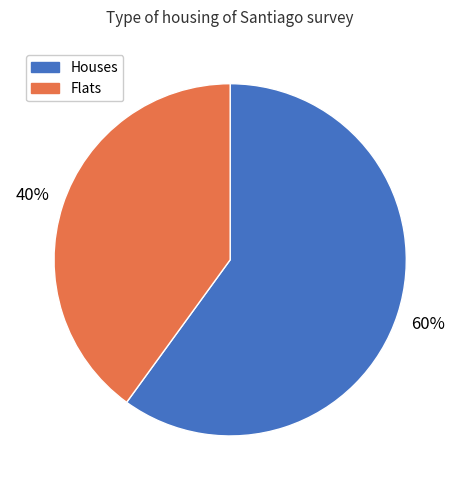

To the nearest percent, what percentage of the pie is Houses?

60%